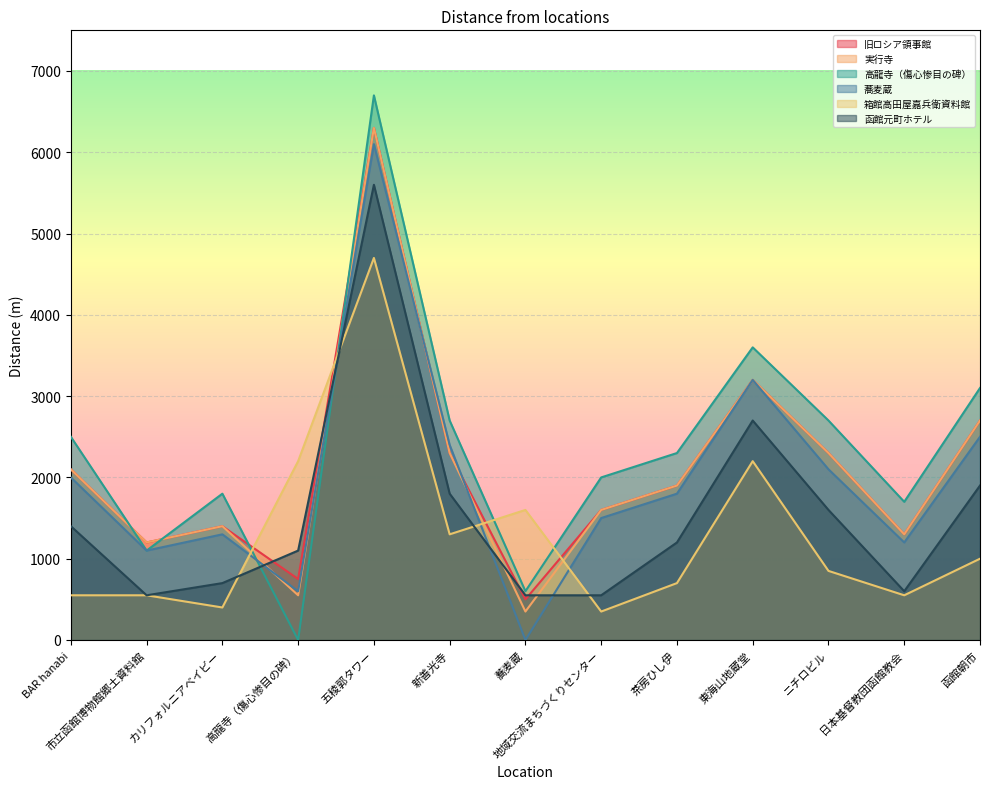

Where is the first local minimum for 函館元町ホテル?

市立函館博物館郷土資料館